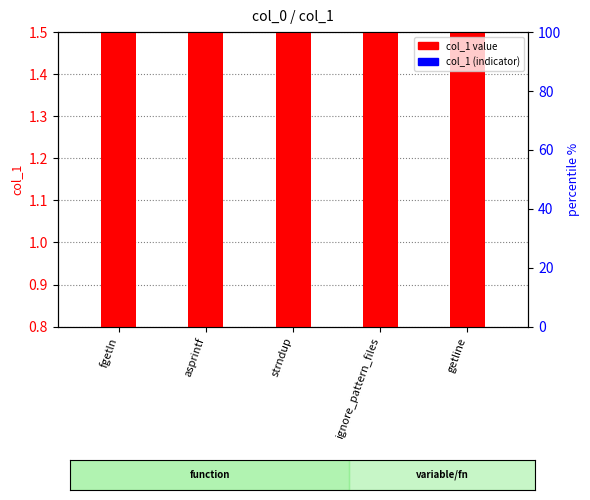

At which category is the sum across all series the highest?

fgetln